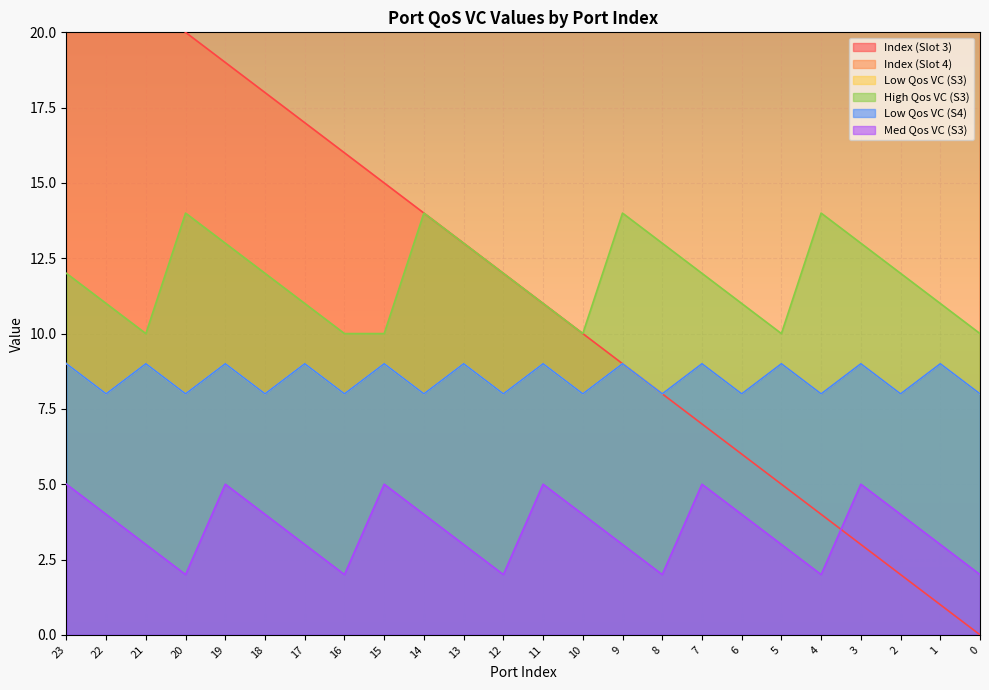

How many distinct data groups are displayed?

6